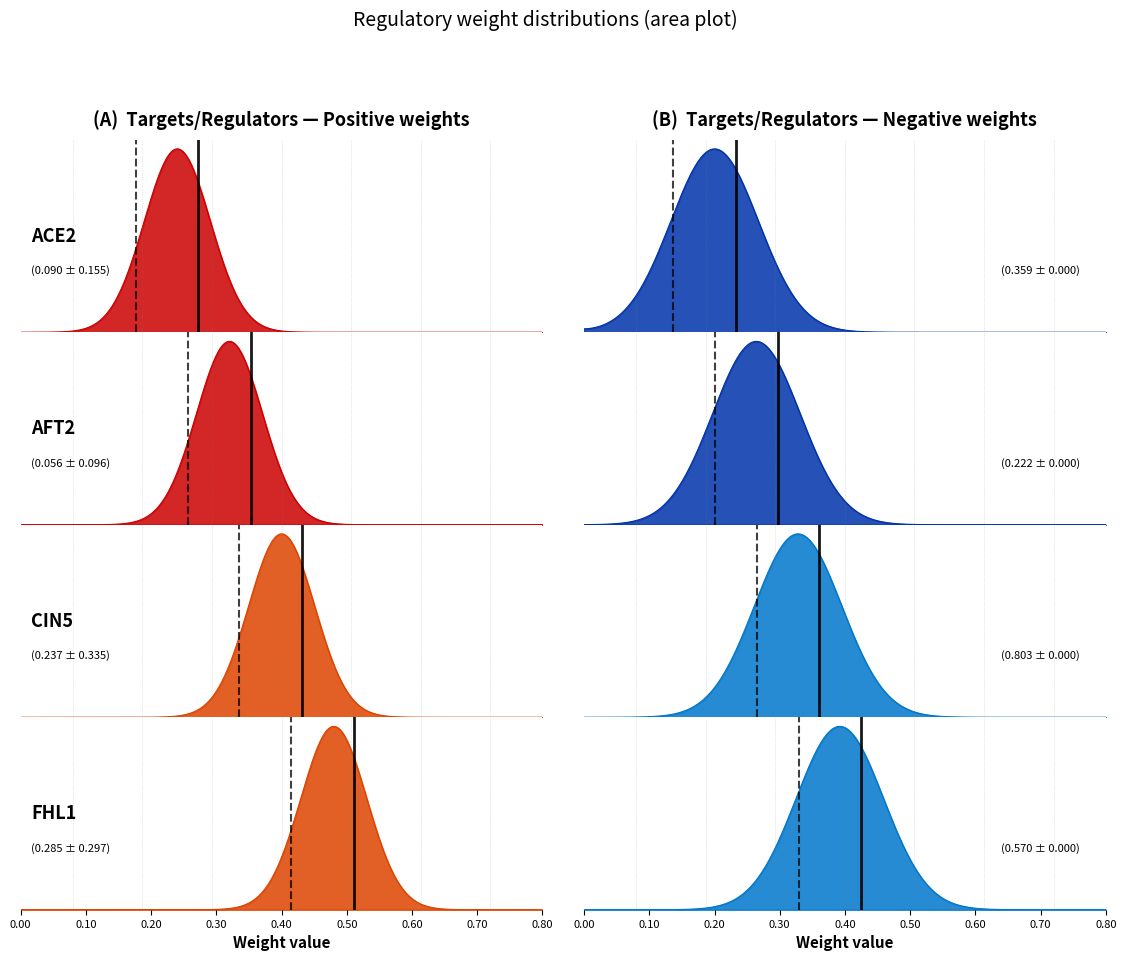

Which series changed the most between 1 and 2?

CIN5